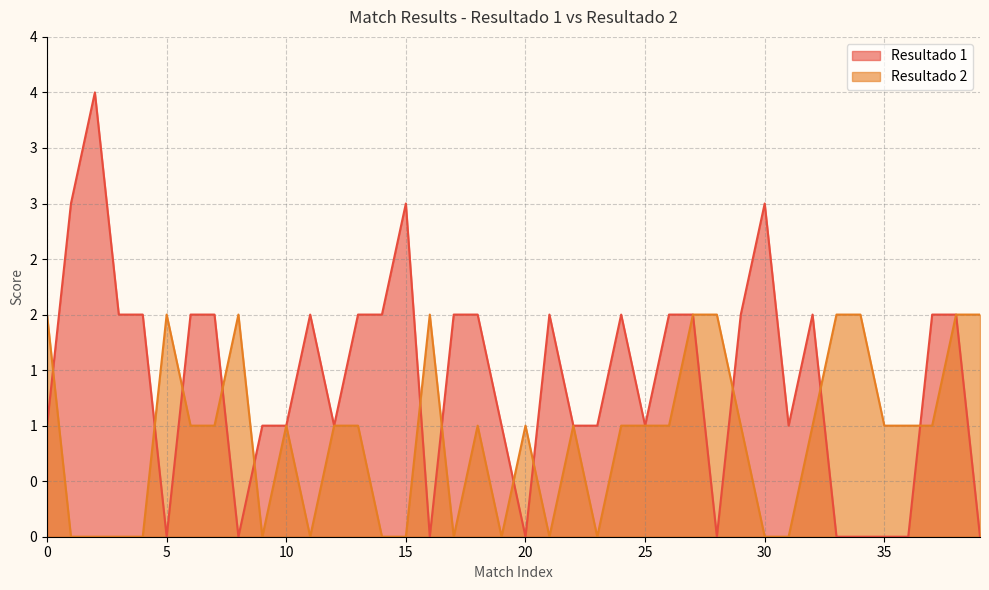

What is the maximum value for Resultado 1?

4